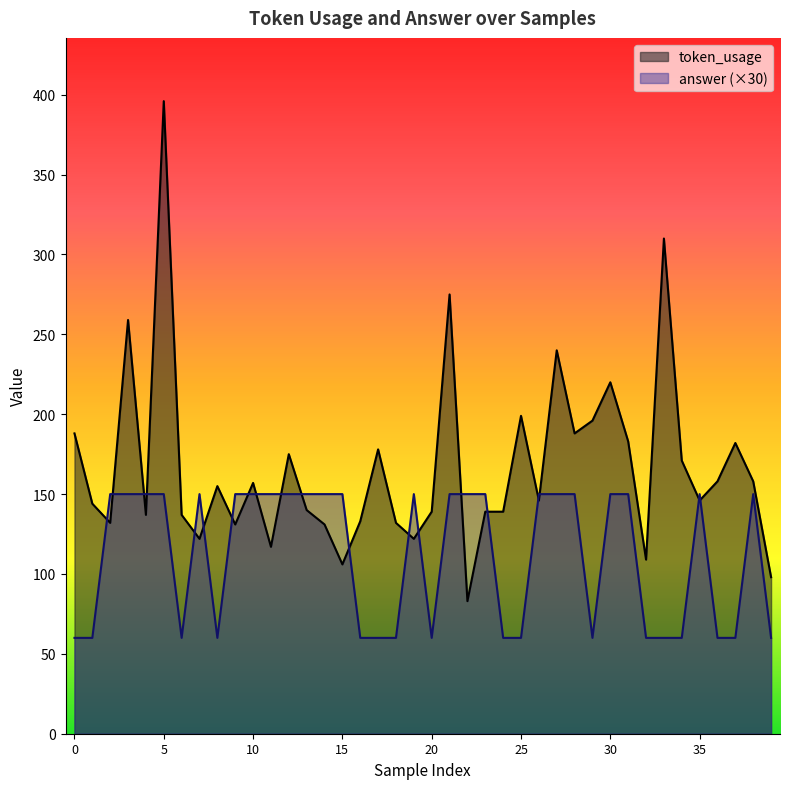

The answer series shows 150 at 31. True or false?

True